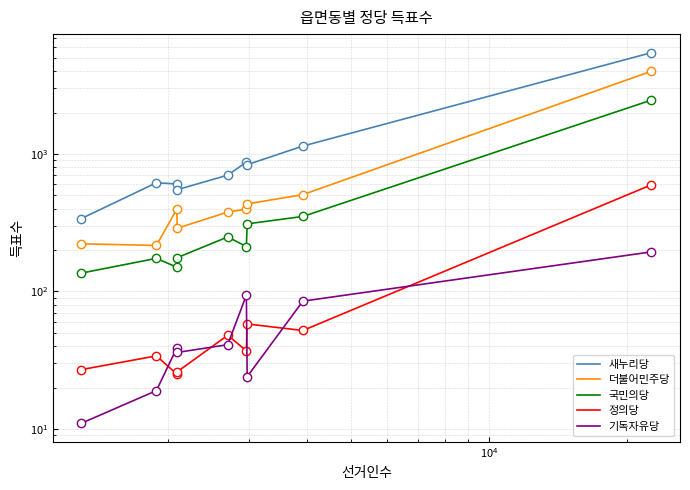

How many data points in 새누리당 are above 701?

4